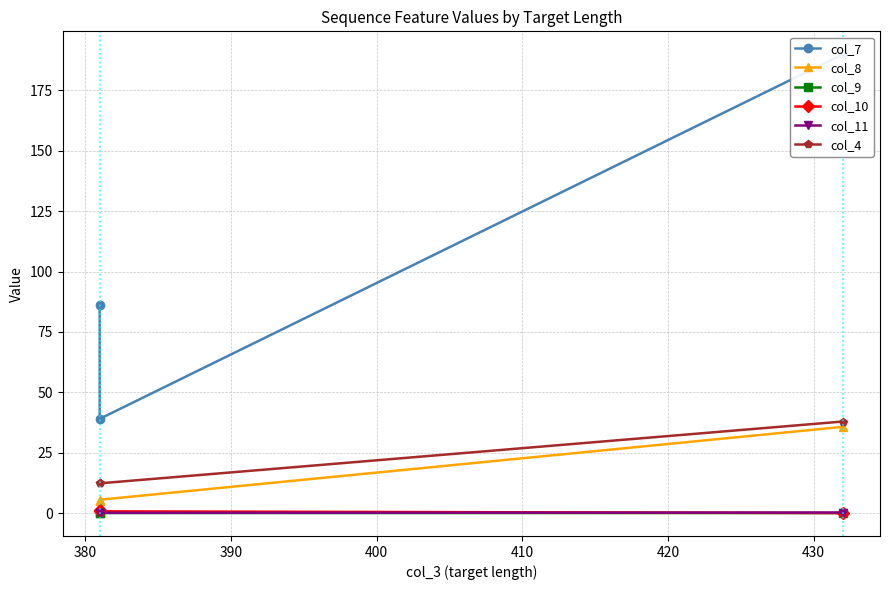

What is the sum of all col_8 values?

46.1